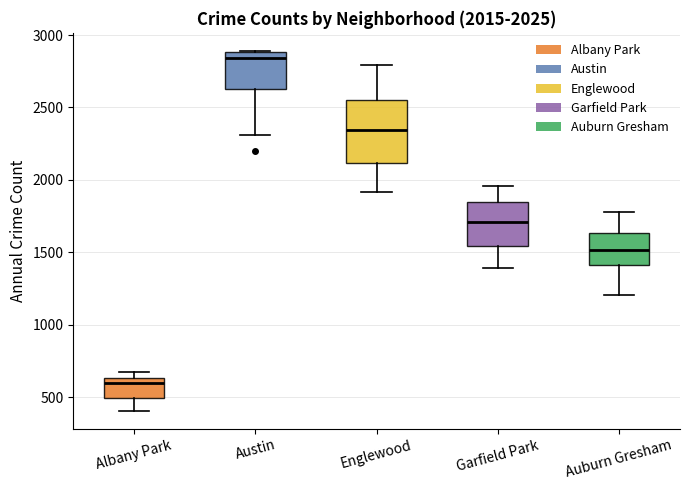

Which box has the highest median line?

Austin